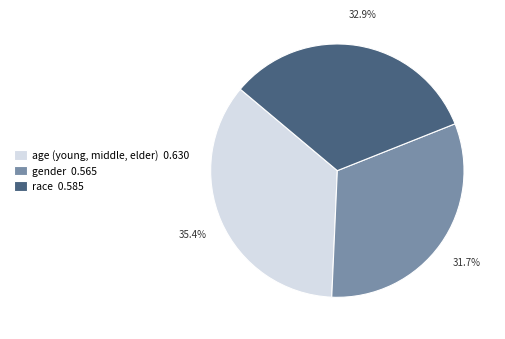

Is there a majority slice in this chart?

No